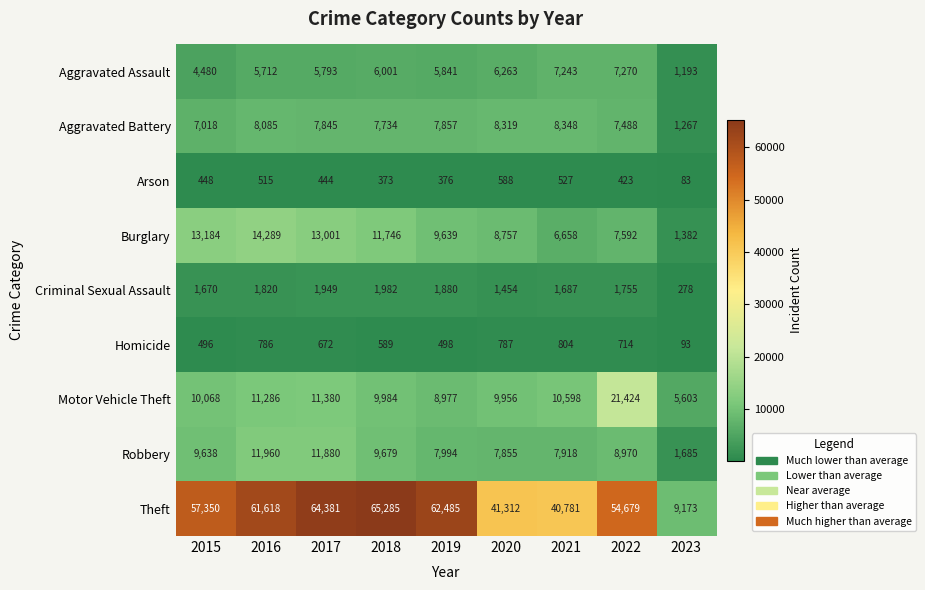

What is the average value of the Theft series?

50785